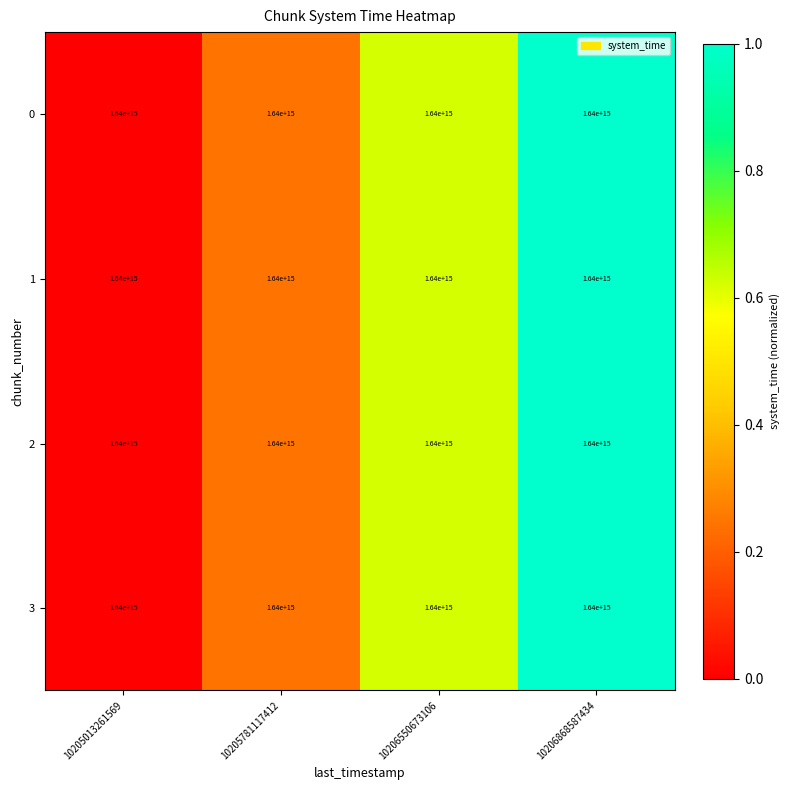

List the series in order of their peak value, lowest first.

0, 1, 2, 3